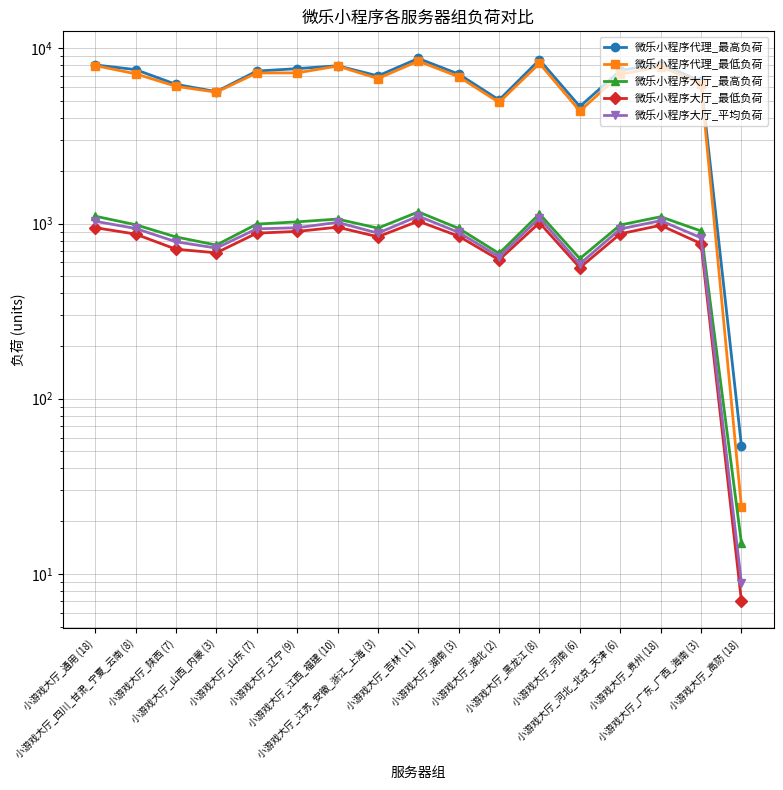

What is the value of the 微乐小程序代理_最低负荷 point at the 1st from the left?

7982.0